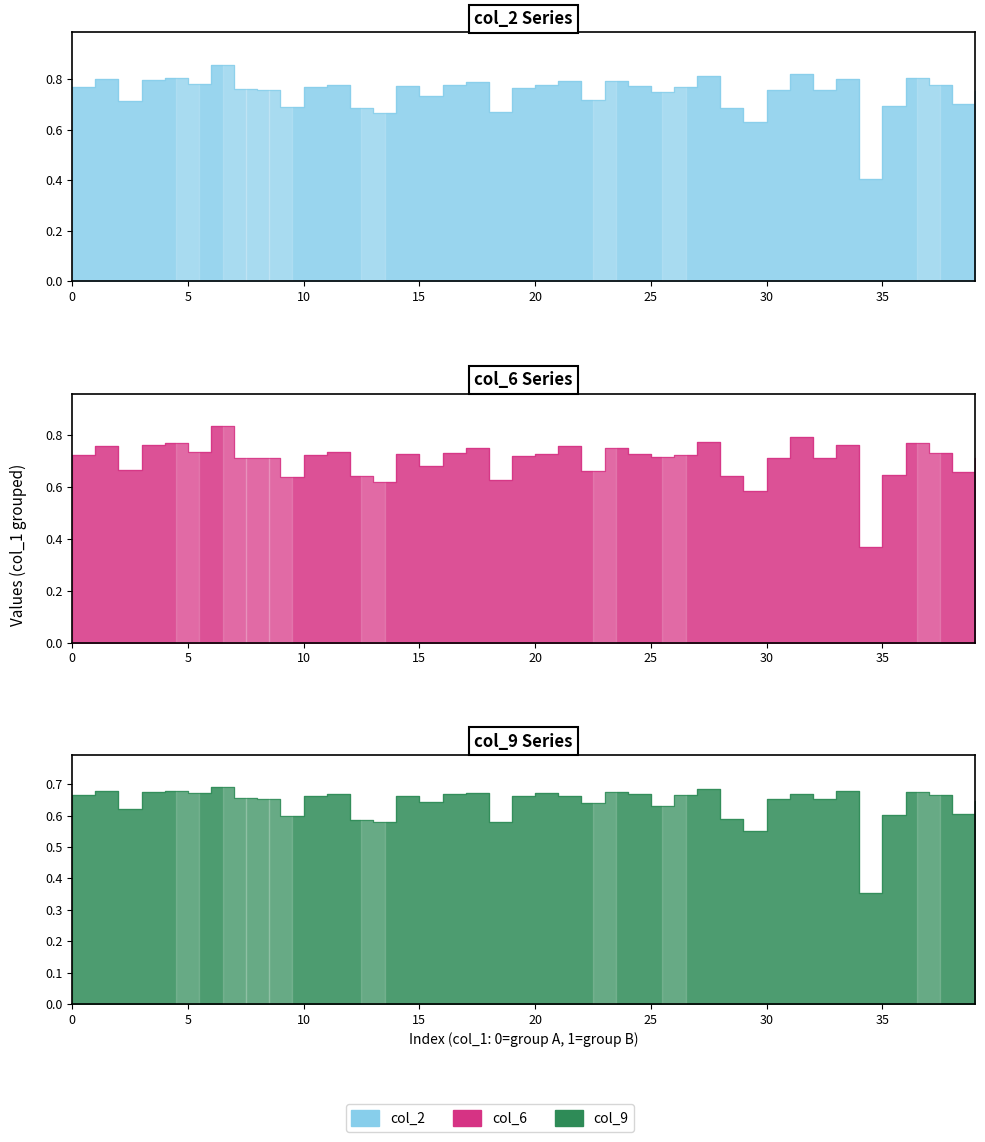

Which series changed the most between 21 and 35?

col_4